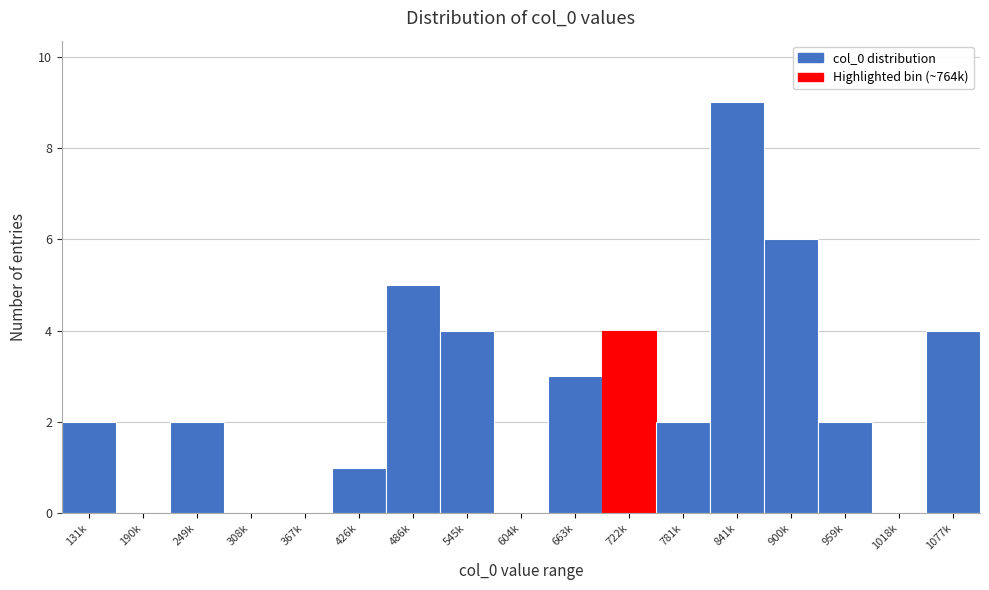

Reading left to right, extract all data points from this chart.

131k=2	190k=0	249k=2	308k=0	367k=0	426k=1	486k=5	545k=4	604k=0	663k=3	722k=4	781k=2	841k=9	900k=6	959k=2	1018k=0	1077k=4